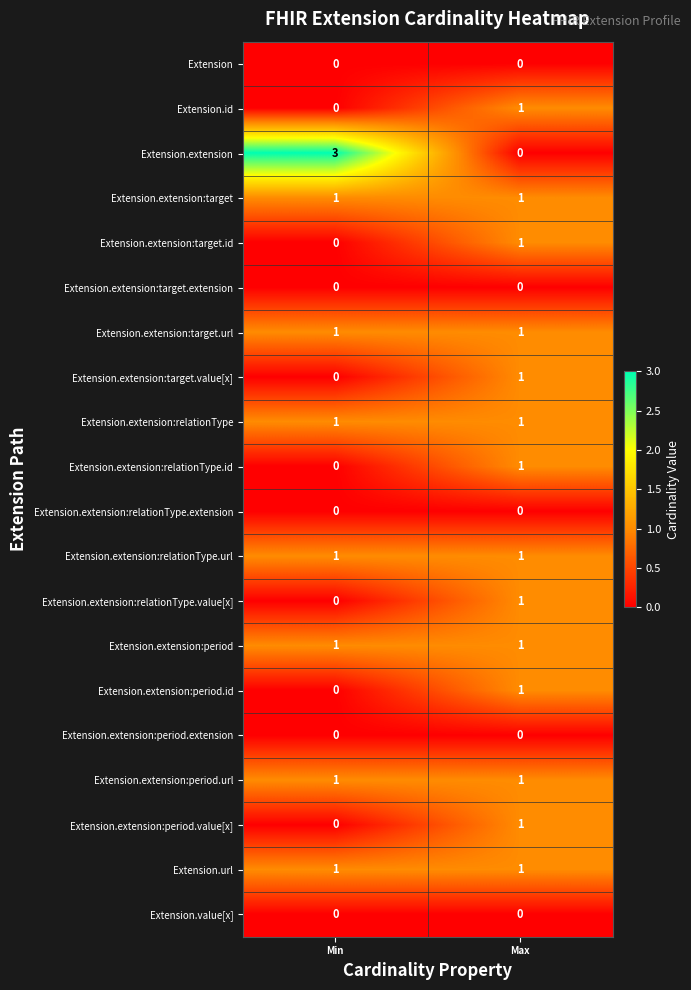

What is the difference between the highest and lowest values at Min?

3